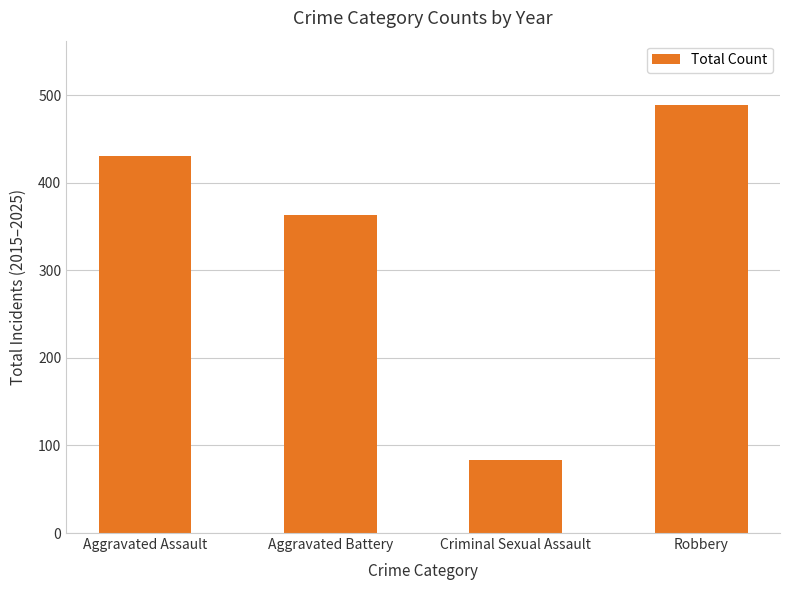

What position from the left is Robbery?

4